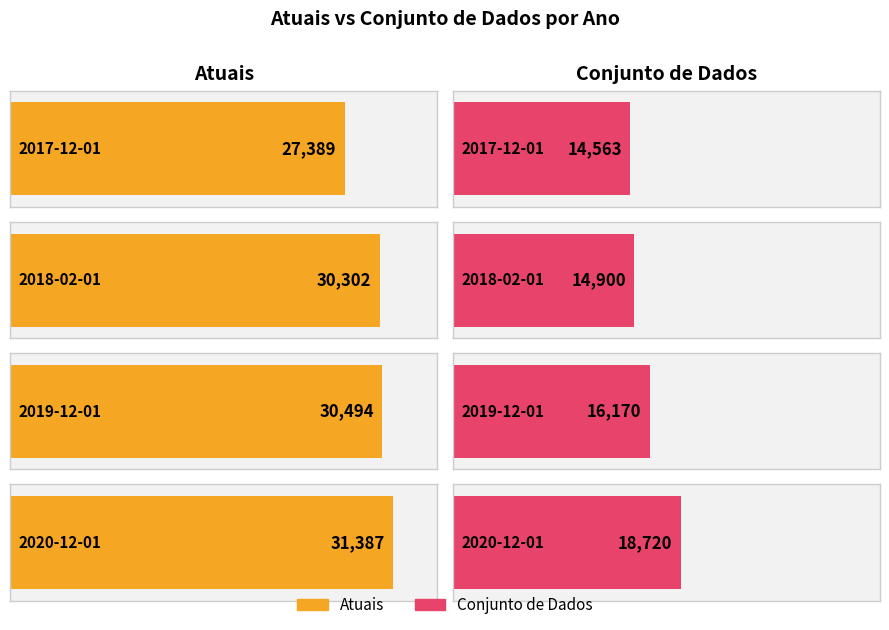

Reading right to left, transcribe all the data shown in this chart.

Atuais: 31387	30494	30302	27389
Conjunto de Dados: 18720	16170	14900	14563